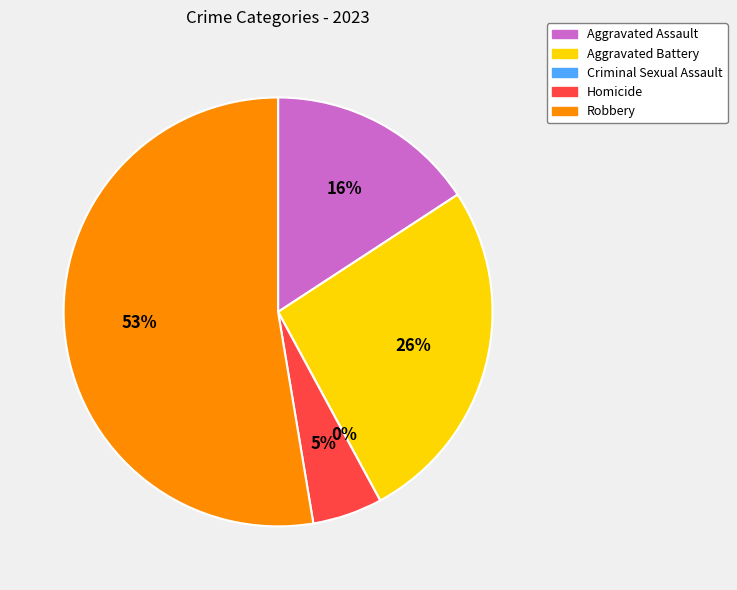

Is it true that Homicide is 5% of the pie?

True